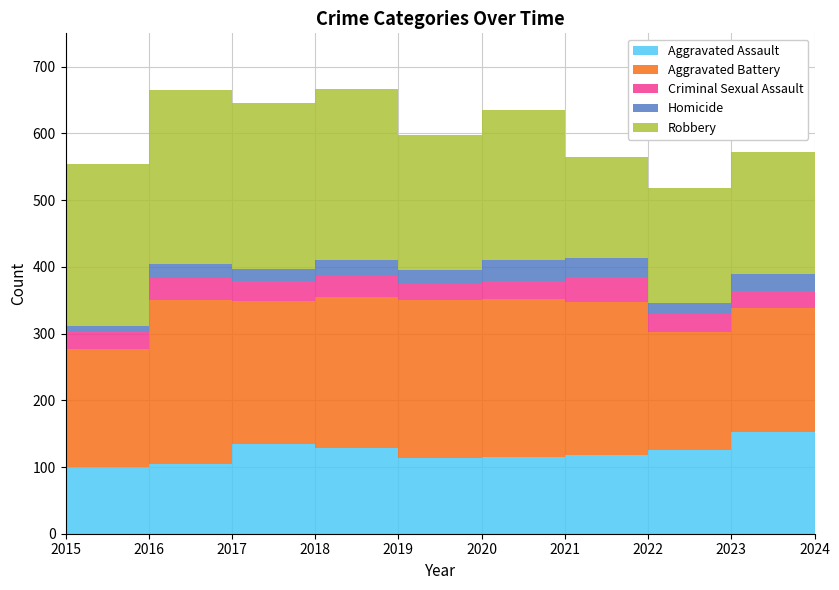

Reading right to left, list all the values displayed in this chart.

Aggravated Assault: 145	152	125	118	115	113	128	134	104	100
Aggravated Battery: 204	187	178	230	237	237	227	215	247	177
Criminal Sexual Assault: 24	25	26	37	27	25	32	30	33	26
Homicide: 11	26	17	29	32	21	24	18	20	9
Robbery: 154	182	172	151	224	202	255	248	261	242